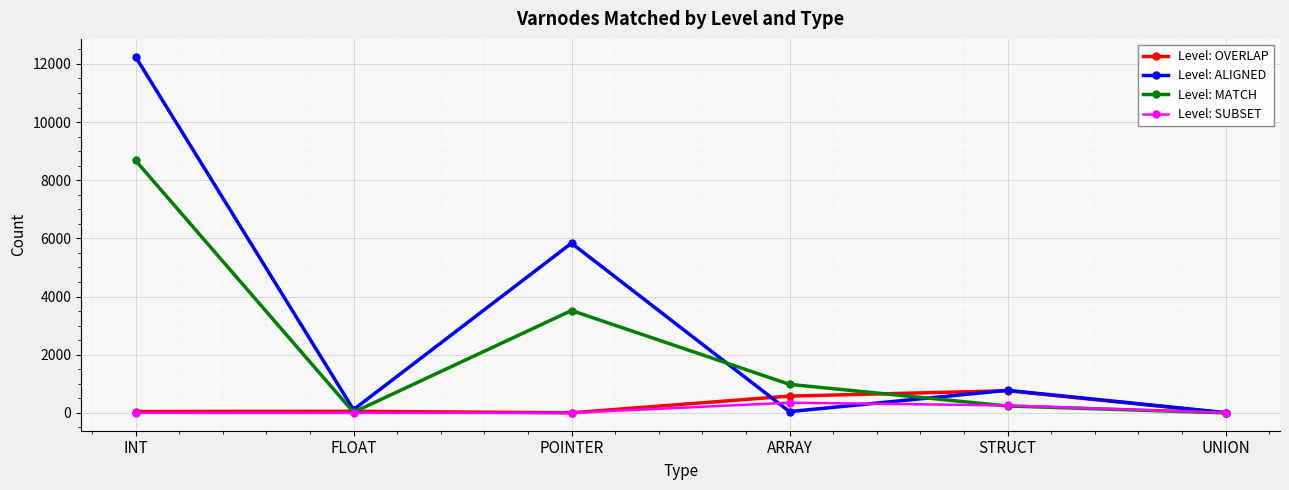

List the series in order of their peak value, lowest first.

Level: SUBSET, Level: OVERLAP, Level: MATCH, Level: ALIGNED